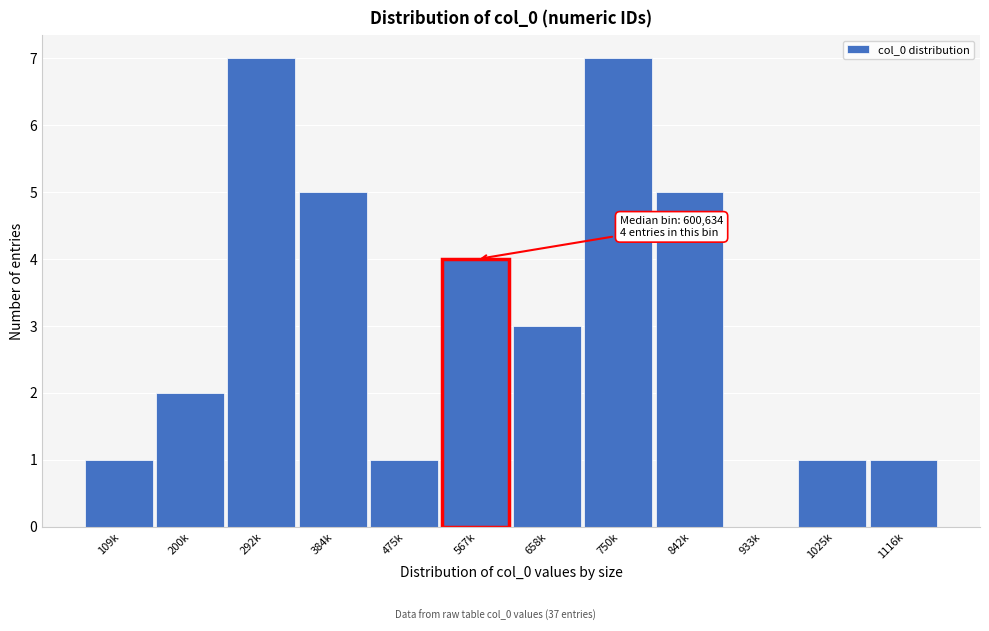

Reading left to right, transcribe all the data shown in this chart.

109k=1	200k=2	292k=7	384k=5	475k=1	567k=4	658k=3	750k=7	842k=5	933k=0	1025k=1	1116k=1